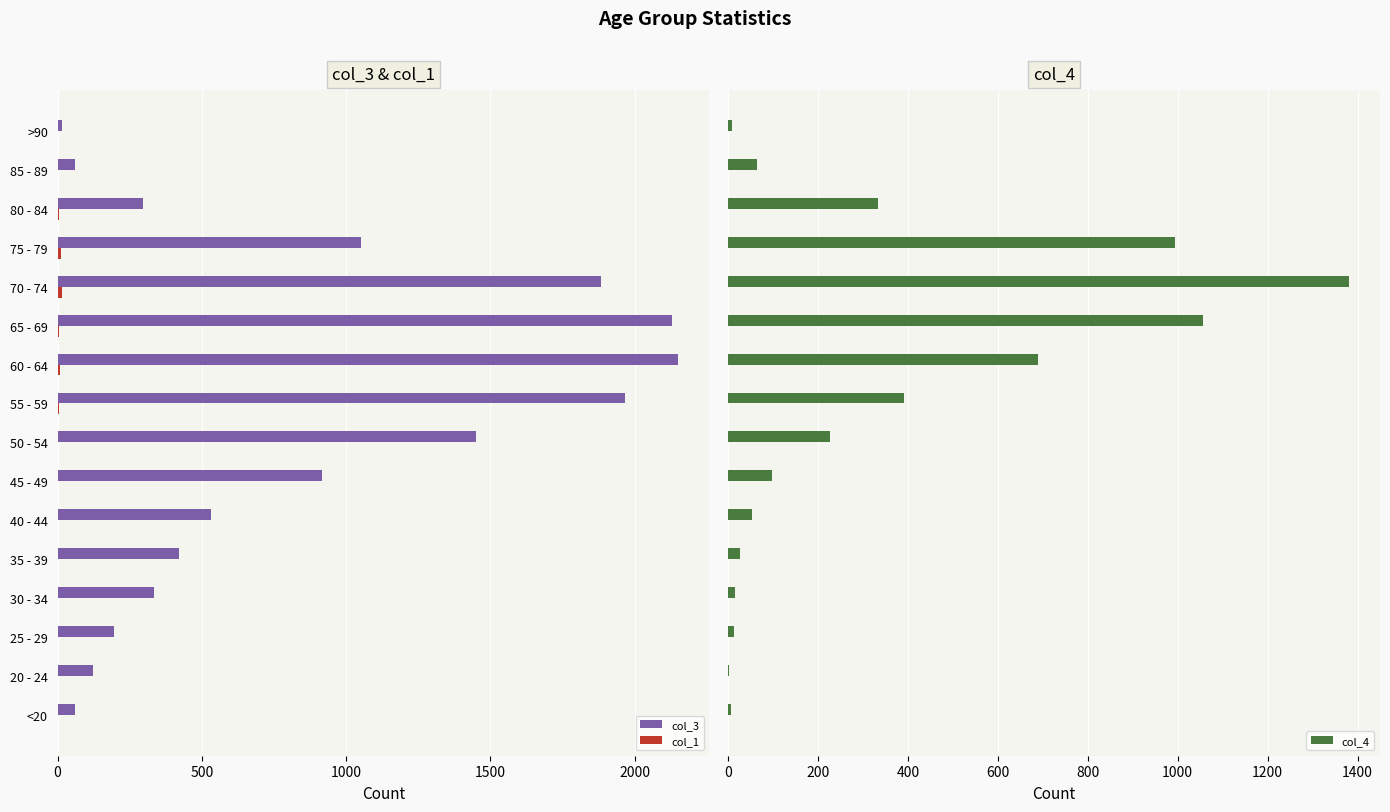

Reading left to right, transcribe all the data shown in this chart.

col_3: 62	121	196	333	420	530	915	1450	1965	2151	2130	1882	1053	296	62	15
col_1: 0	1	0	0	1	1	1	3	6	8	6	14	12	4	1	0
col_4: 7	2	13	14	26	53	97	227	392	689	1057	1381	993	333	64	9